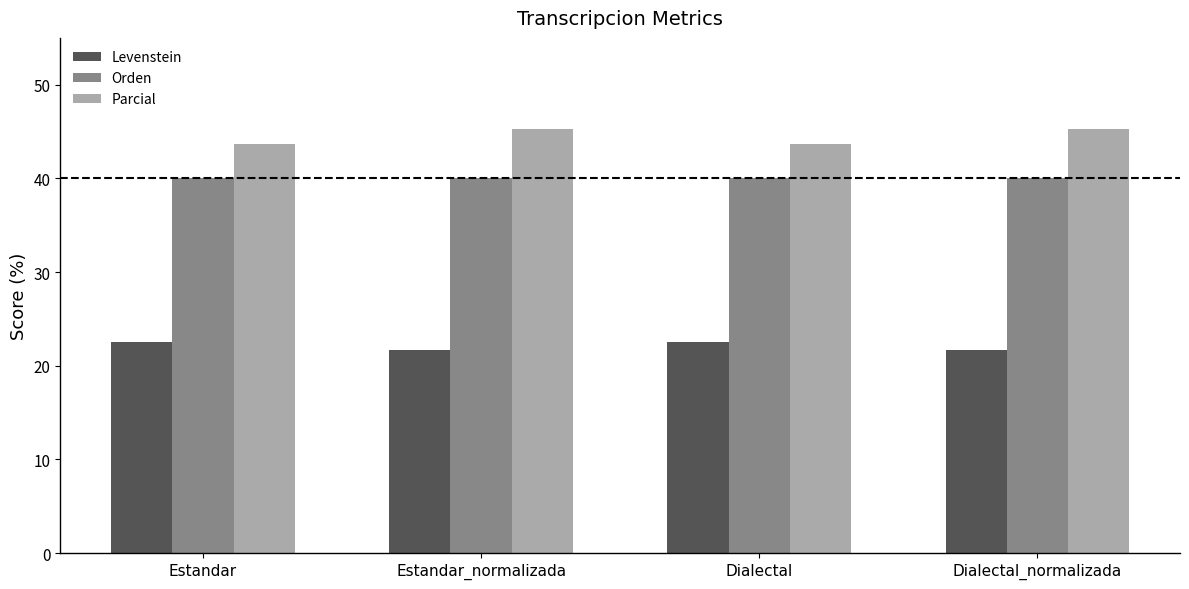

At Dialectal, list the series in order from largest to smallest.

Parcial, Orden, Levenstein